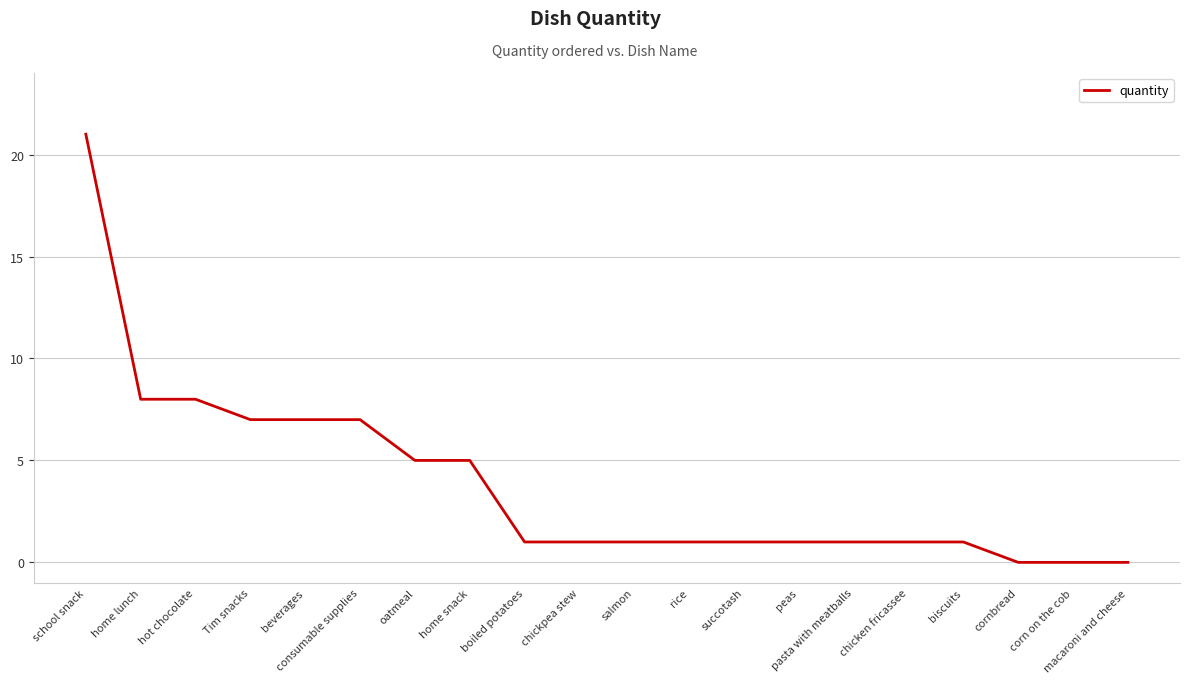

Count the number of data series in this chart.

1